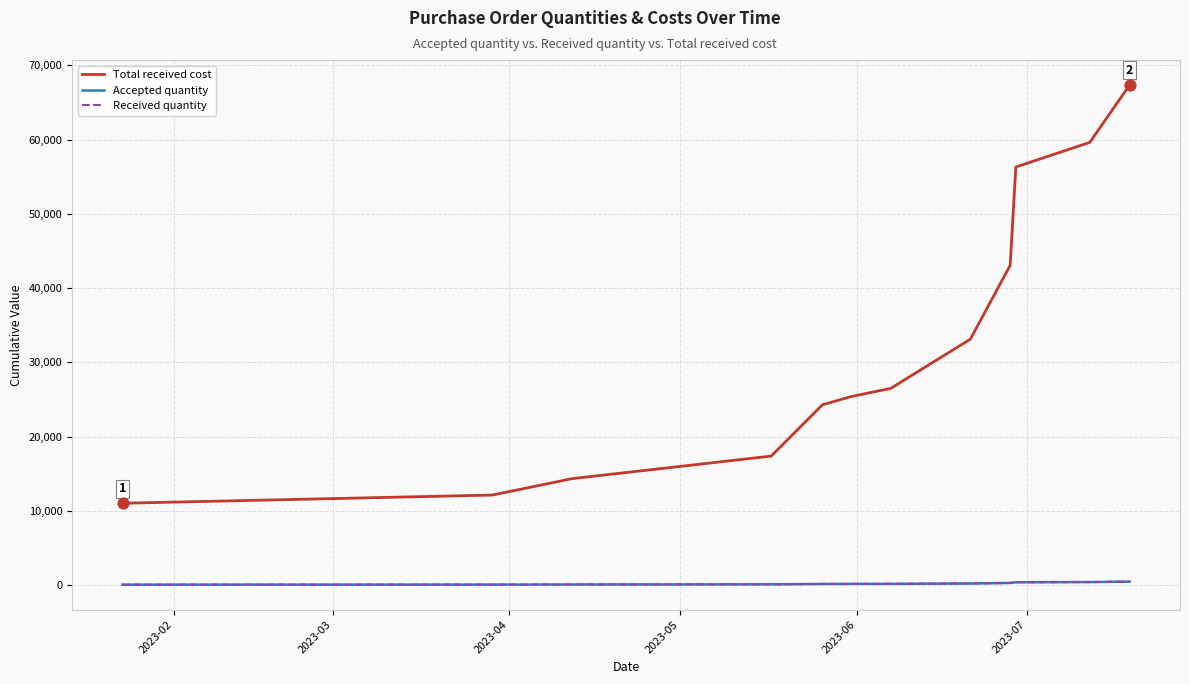

Which series has the largest total across all categories?

Total received cost